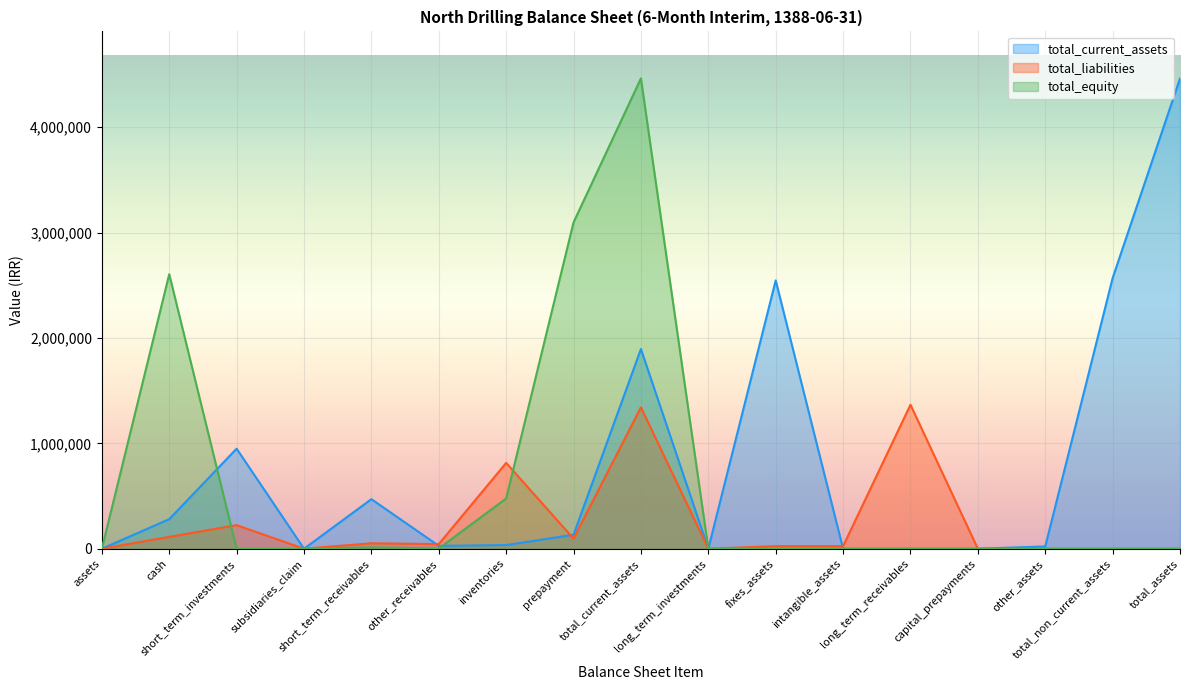

Which series has the largest total across all categories?

total_current_assets